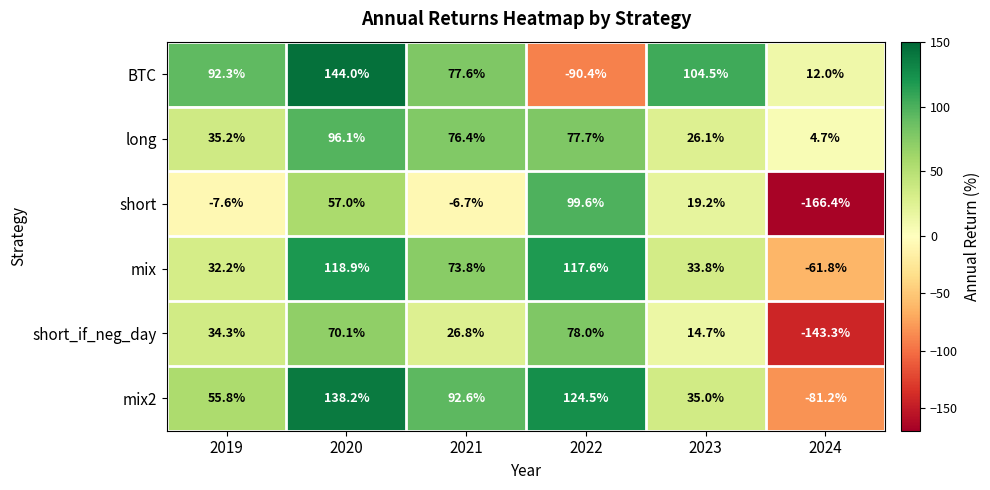

Which series has the largest total across all categories?

mix2